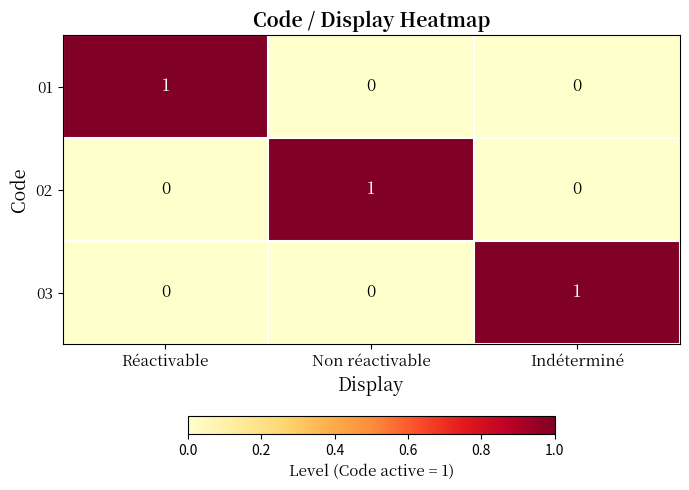

Count the 02 values in the range 0 to 1.

3